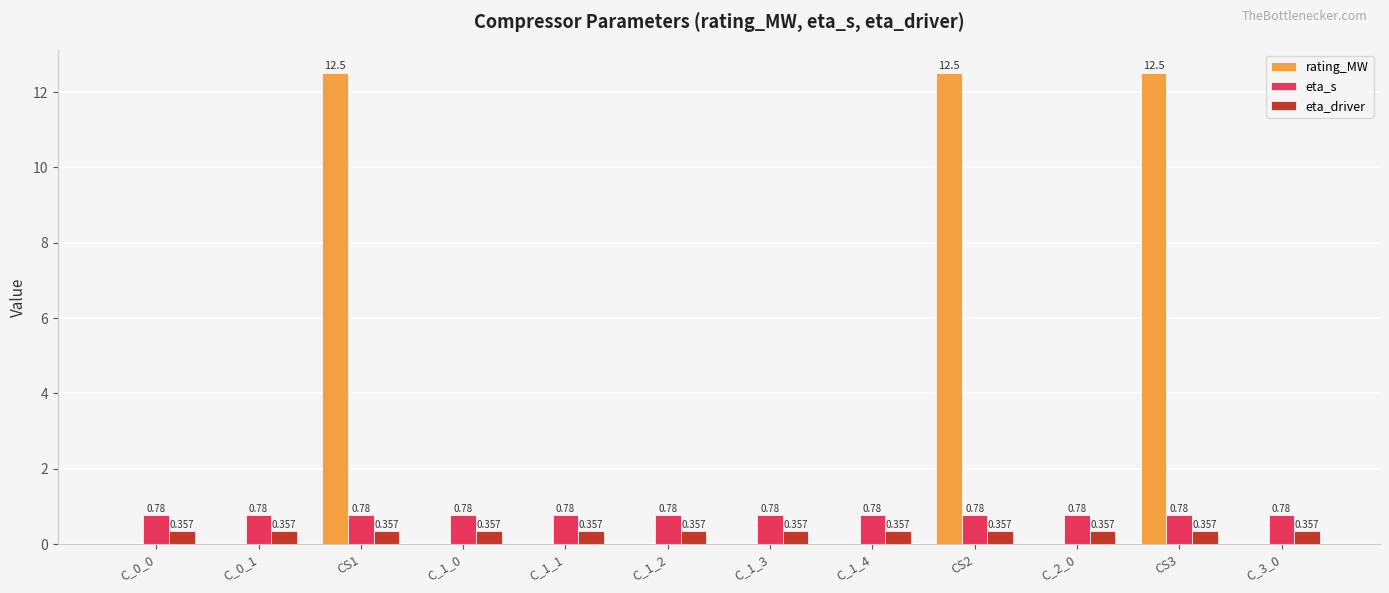

Which series has the largest total across all categories?

rating_MW